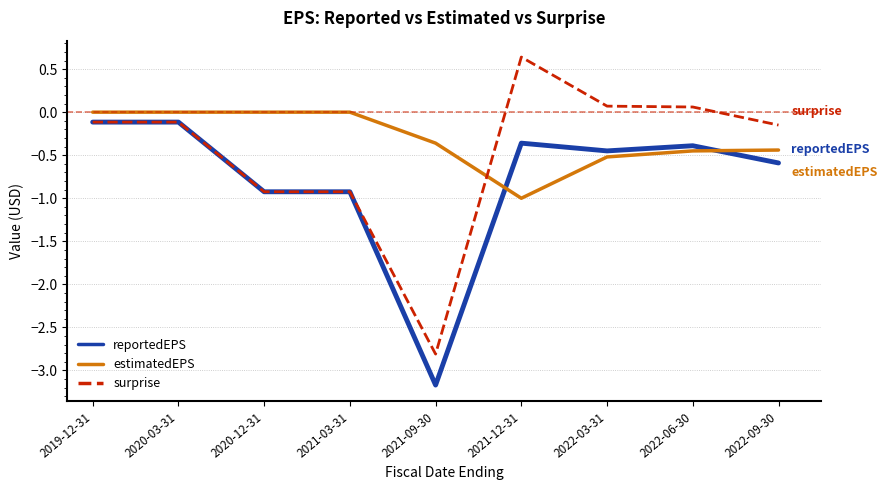

What is the sum of the surprise values at 2020-03-31 and 2020-12-31?

-1.0